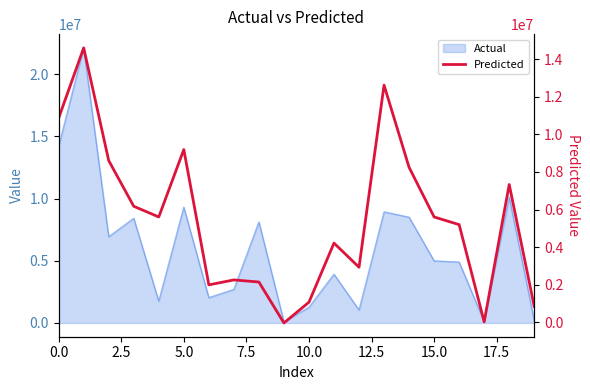

True or false: there are more than 2 points higher than both neighbors.

True